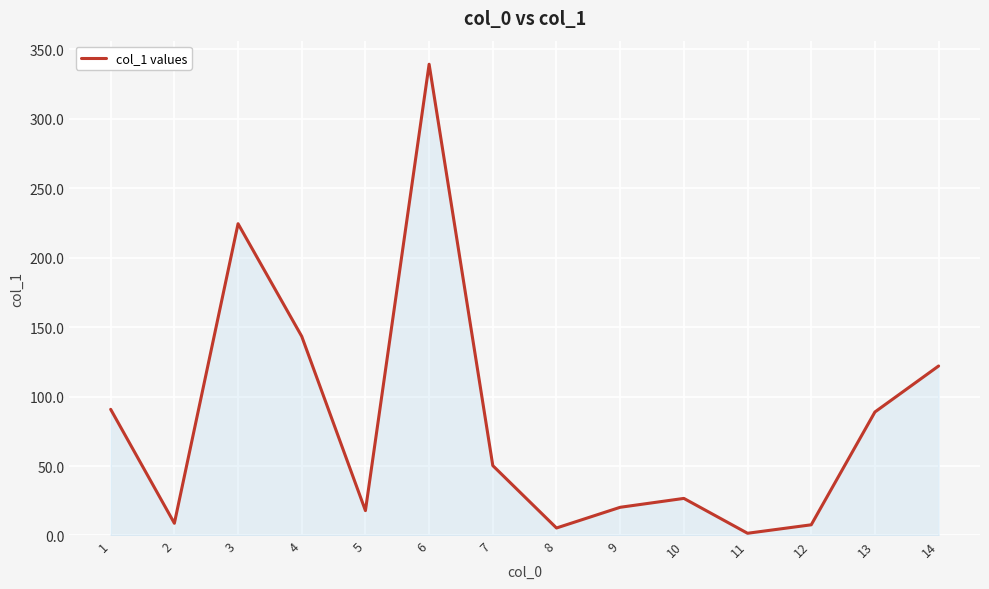

What is the change in value from 5 to 13?

+71.0